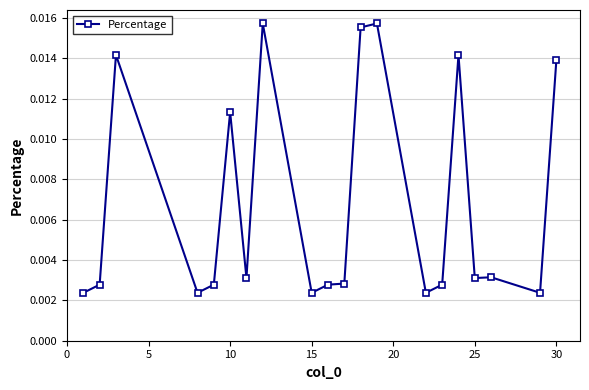

True or false: there are more than 0 points higher than both neighbors.

True